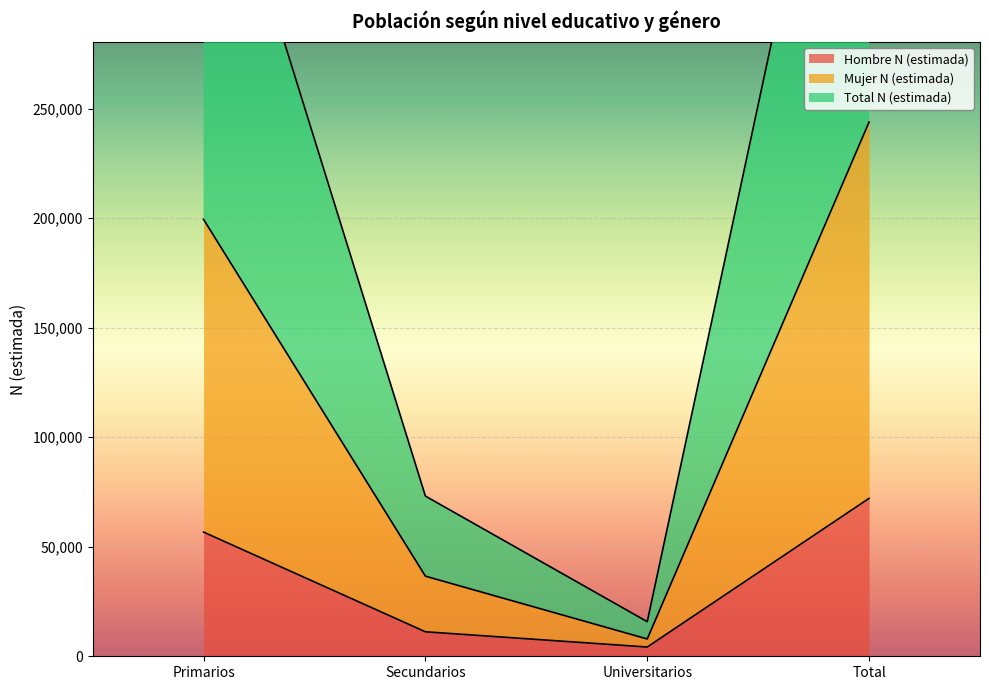

True or false: Total N (estimada) has more than 2 interior local peaks.

False